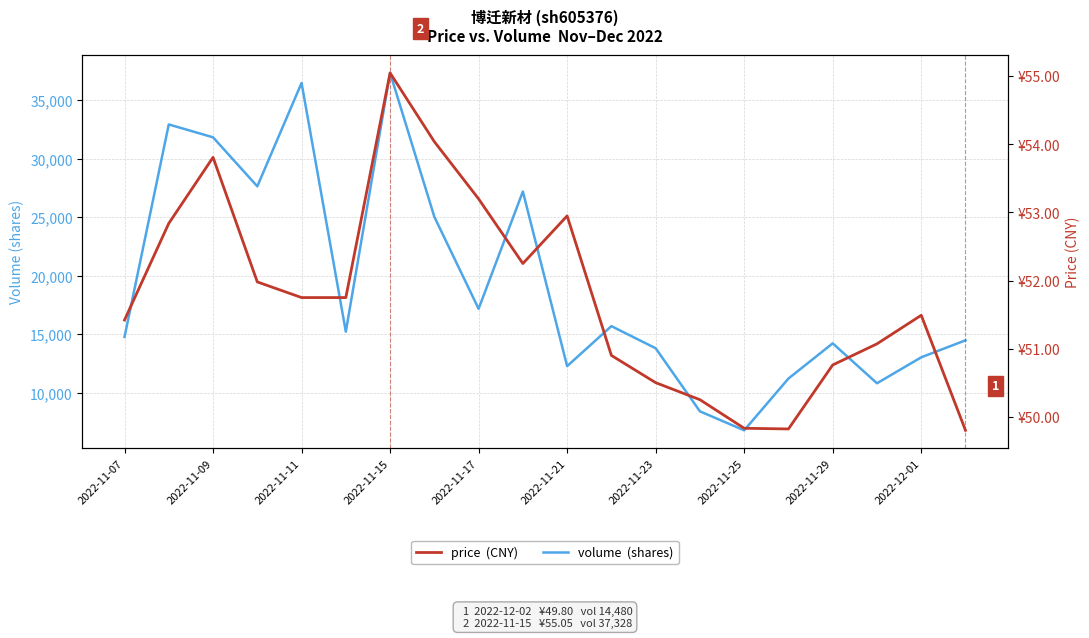

Which series has the largest total across all categories?

volume  (shares)